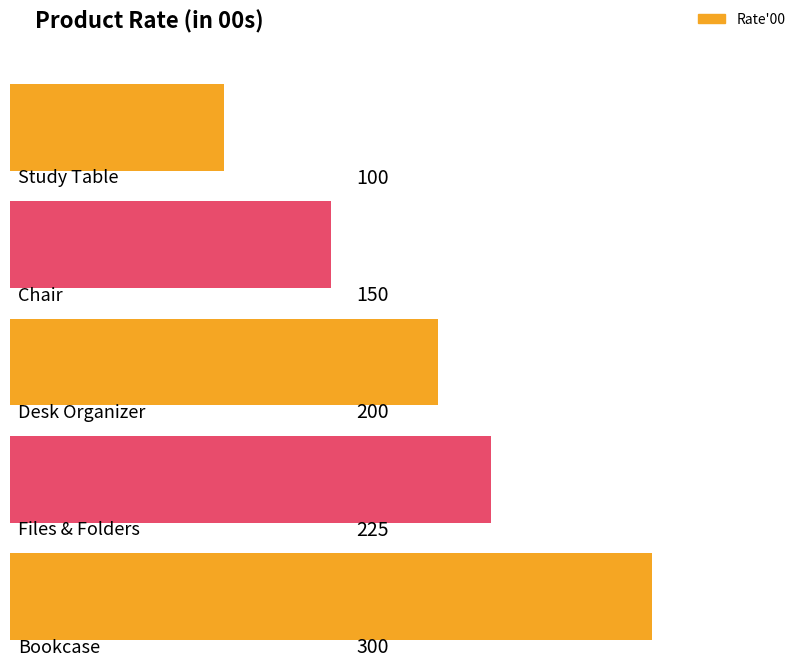

Count the number of categories in the chart.

5